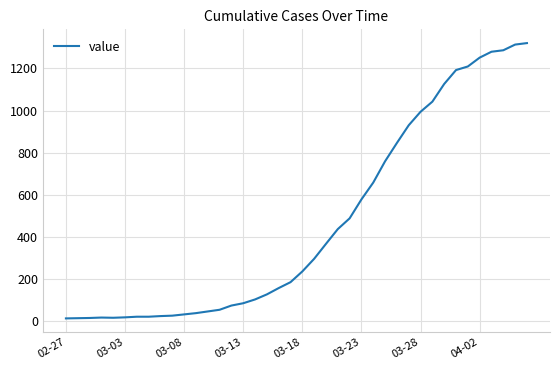

What is the maximum value shown in the chart?

1320